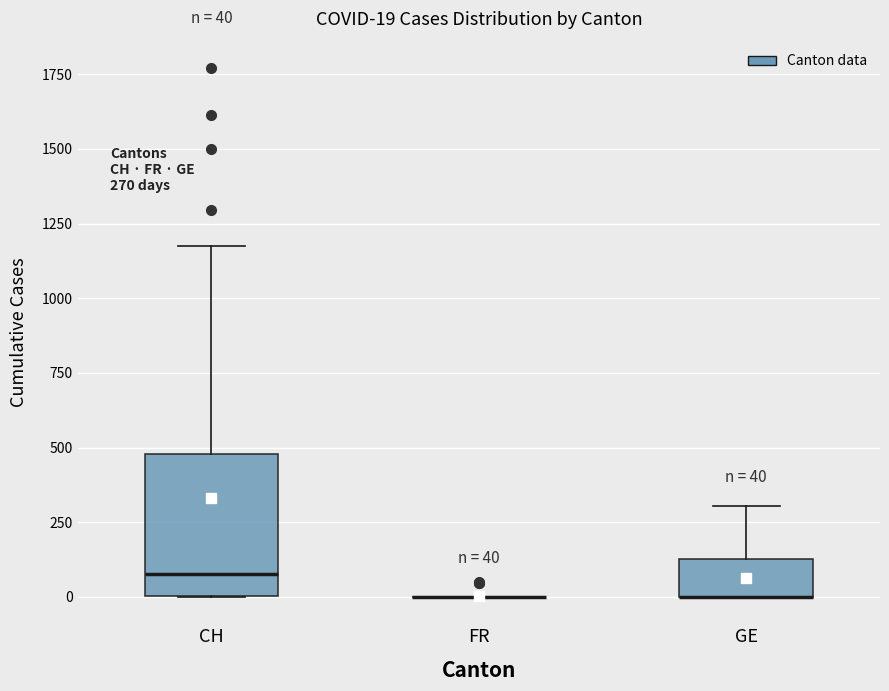

Comparing the boxes themselves (not the whiskers), which one is the tallest?

CH